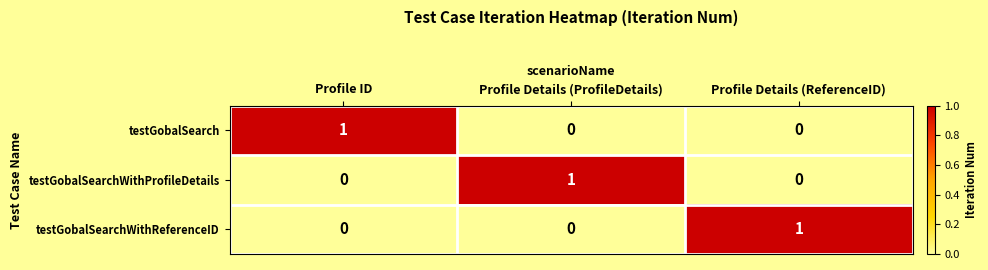

At how many categories does at least one series exceed 0?

3